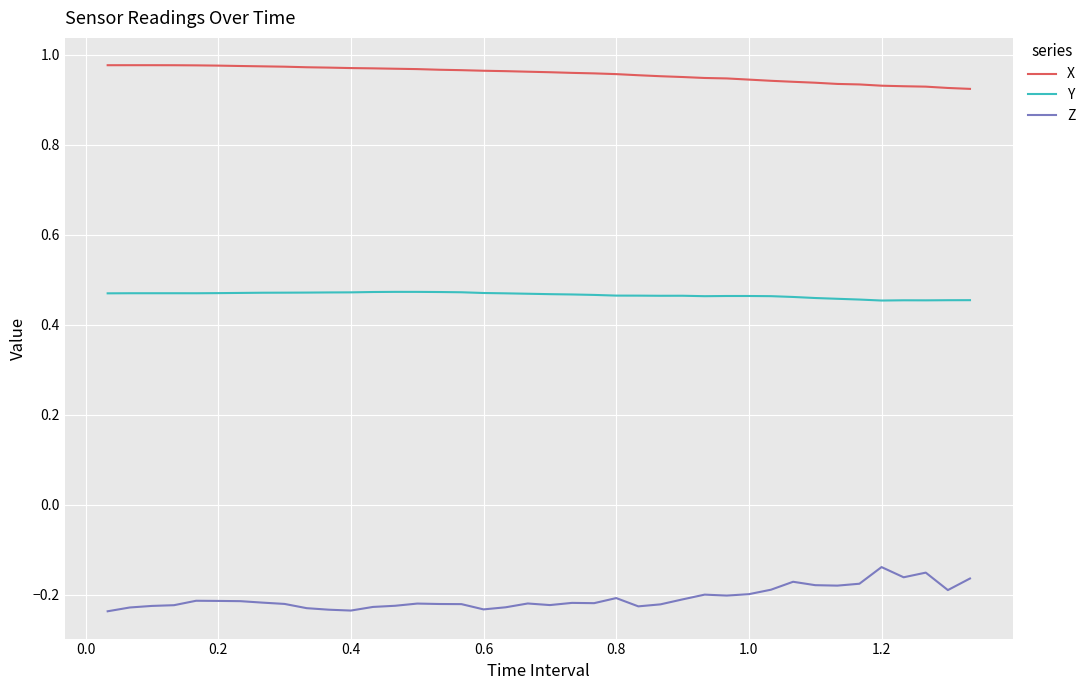

Which series has the largest total across all categories?

X